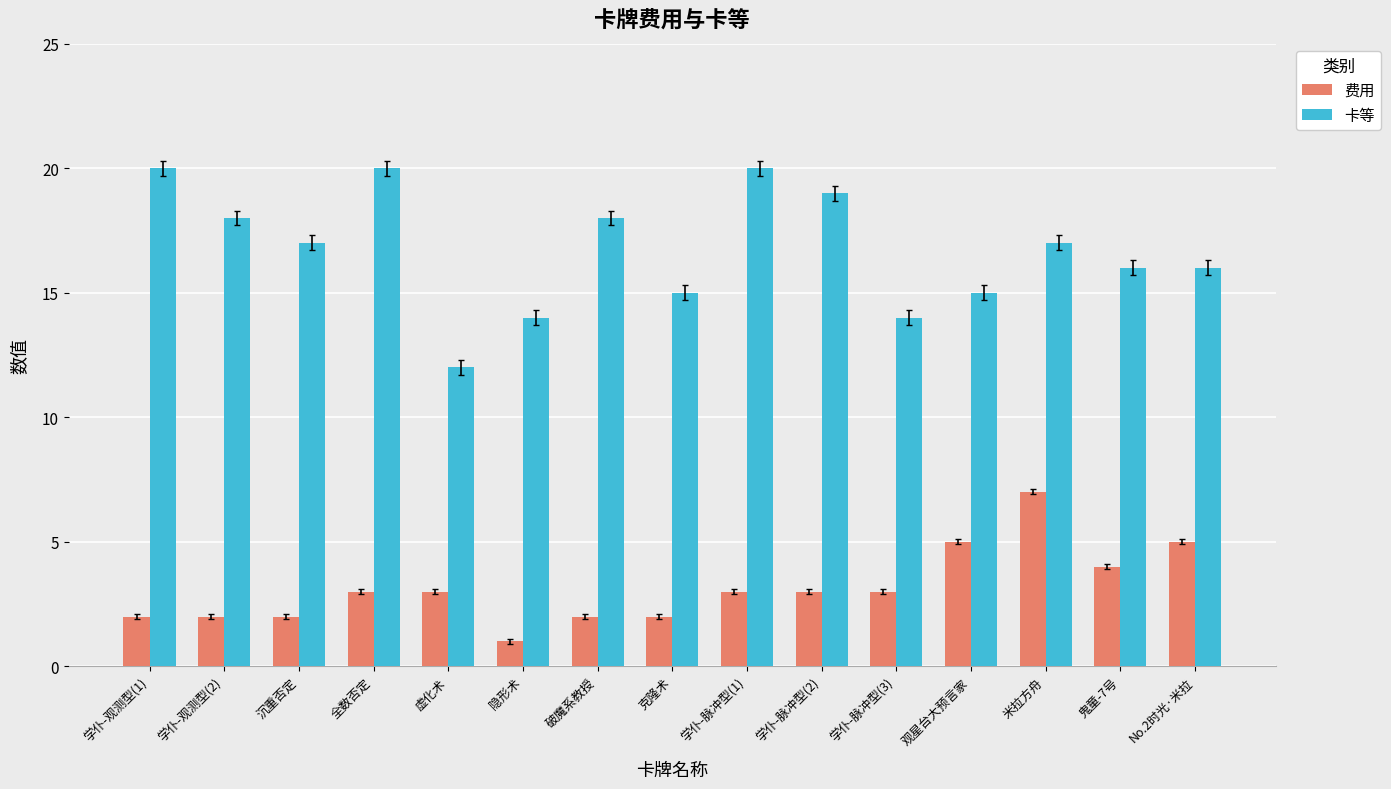

Reading left to right, extract all data points from this chart.

费用: 2	2	2	3	3	1	2	2	3	3	3	5	7	4	5
卡等: 20	18	17	20	12	14	18	15	20	19	14	15	17	16	16